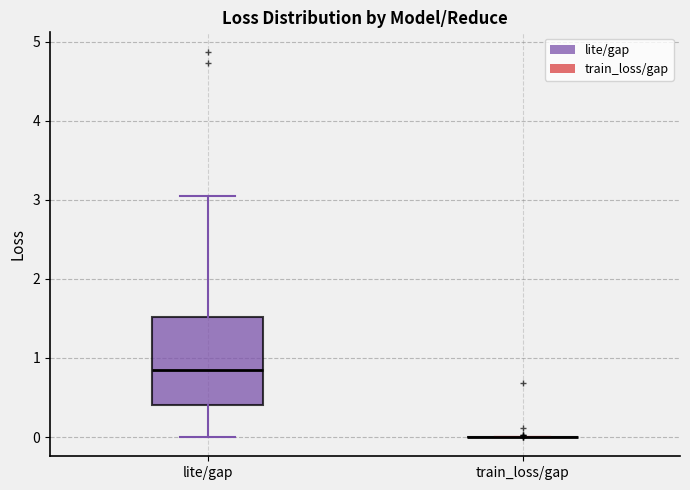

Comparing the boxes themselves (not the whiskers), which one is the tallest?

lite/gap